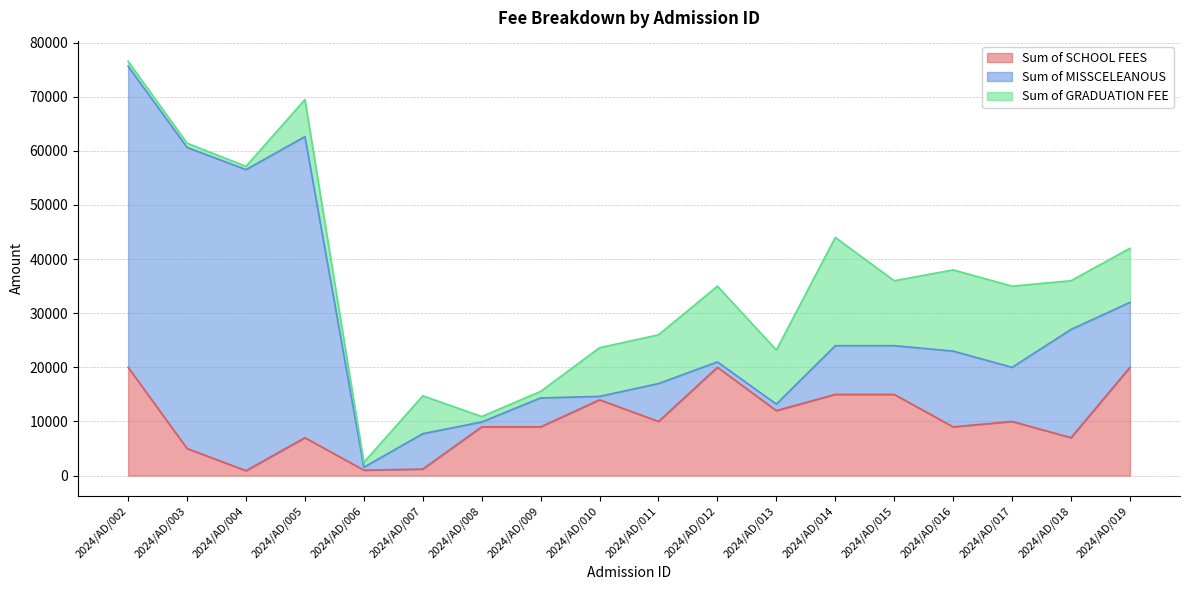

Rank the series by their average value, from highest to lowest.

Sum of MISSCELEANOUS, Sum of SCHOOL FEES, Sum of GRADUATION FEE